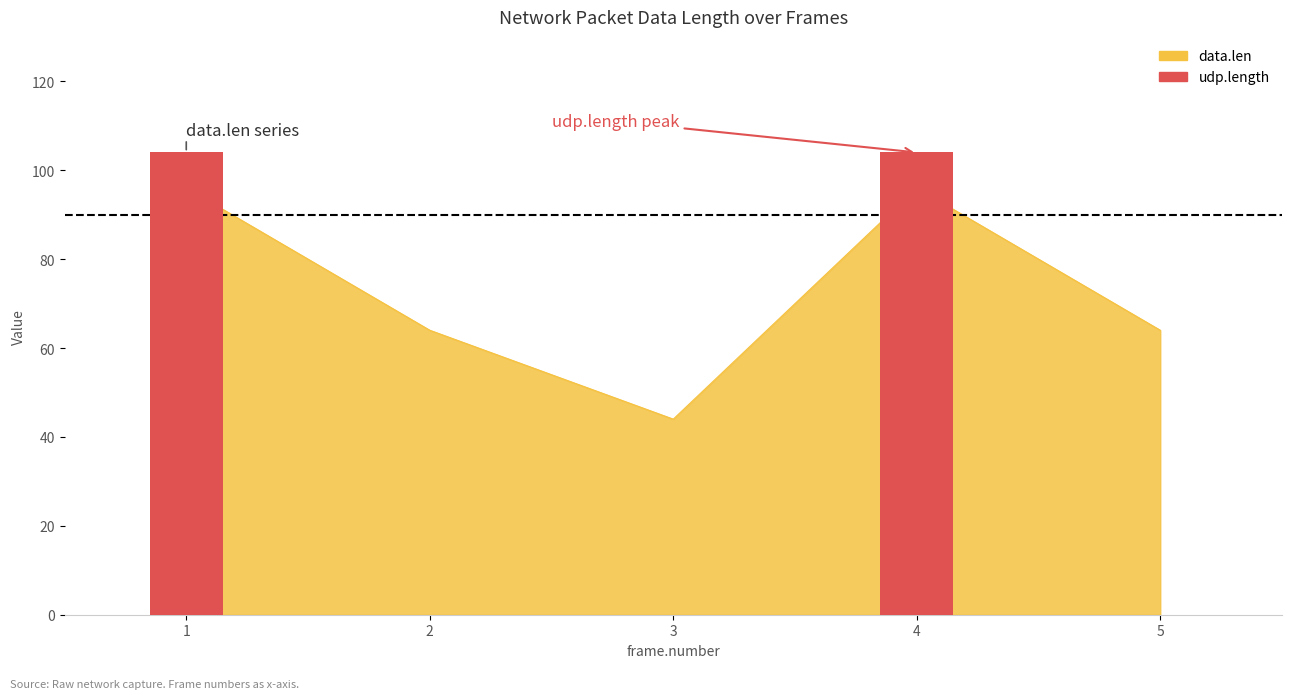

Does the chart contain stacked bars?

No